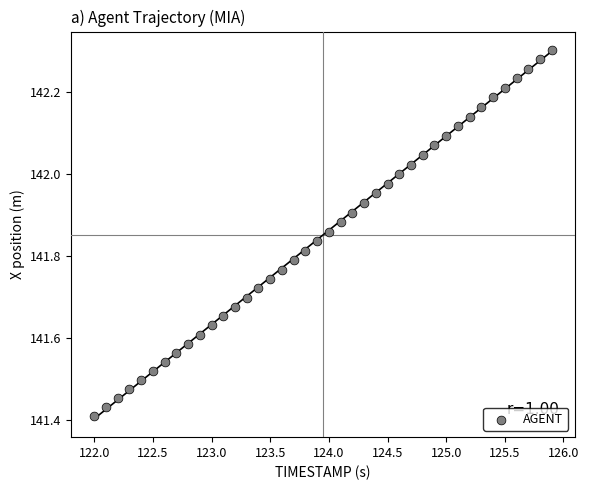

What is the range of X values (max minus min)?

3.9